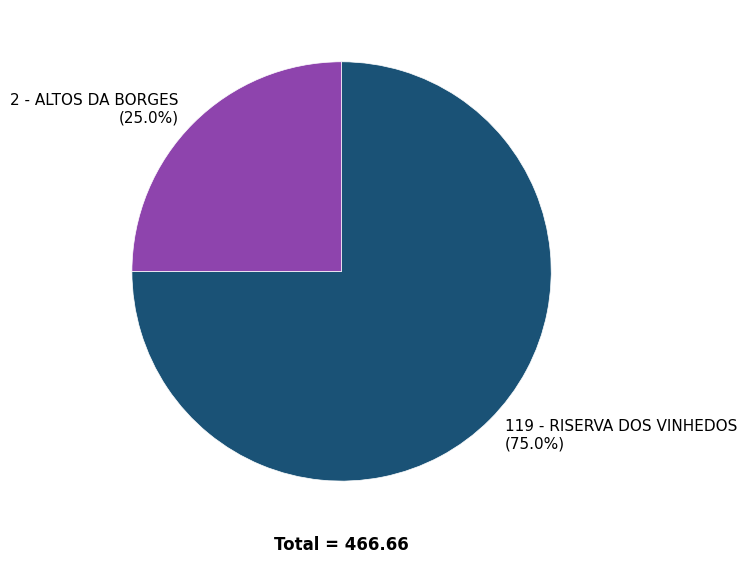

Rank the categories by value from highest to lowest.

119 - RISERVA DOS VINHEDOS, 2 - ALTOS DA BORGES